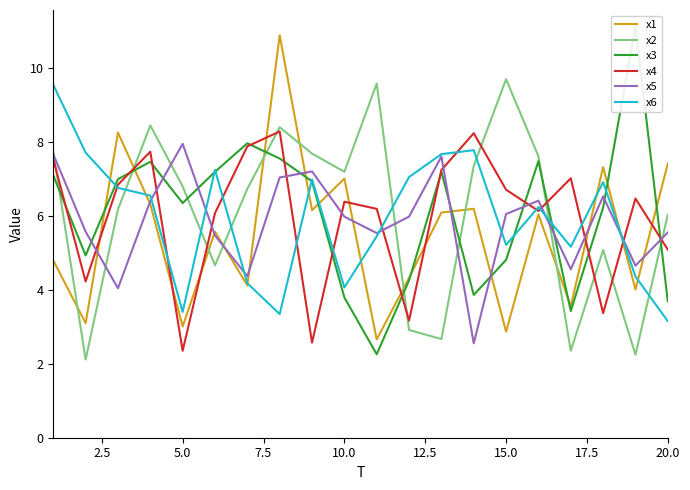

Which series ends up on top after the final intersection of x3 and x6?

x3